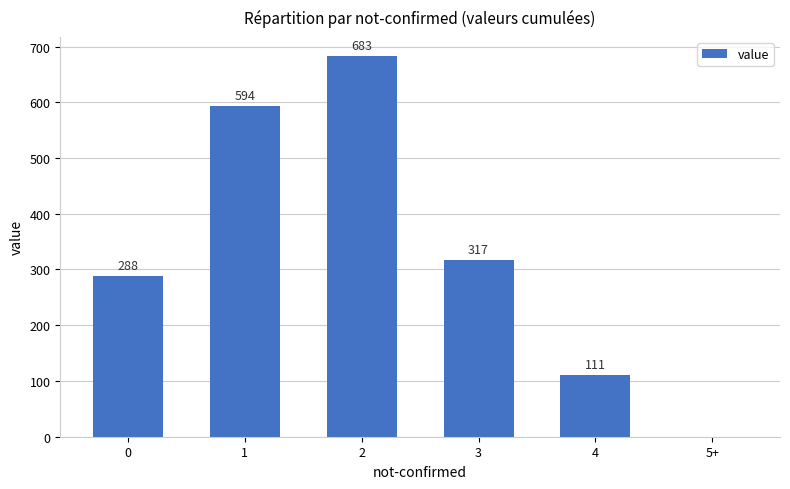

Where is the data nearest to the value 341?

3